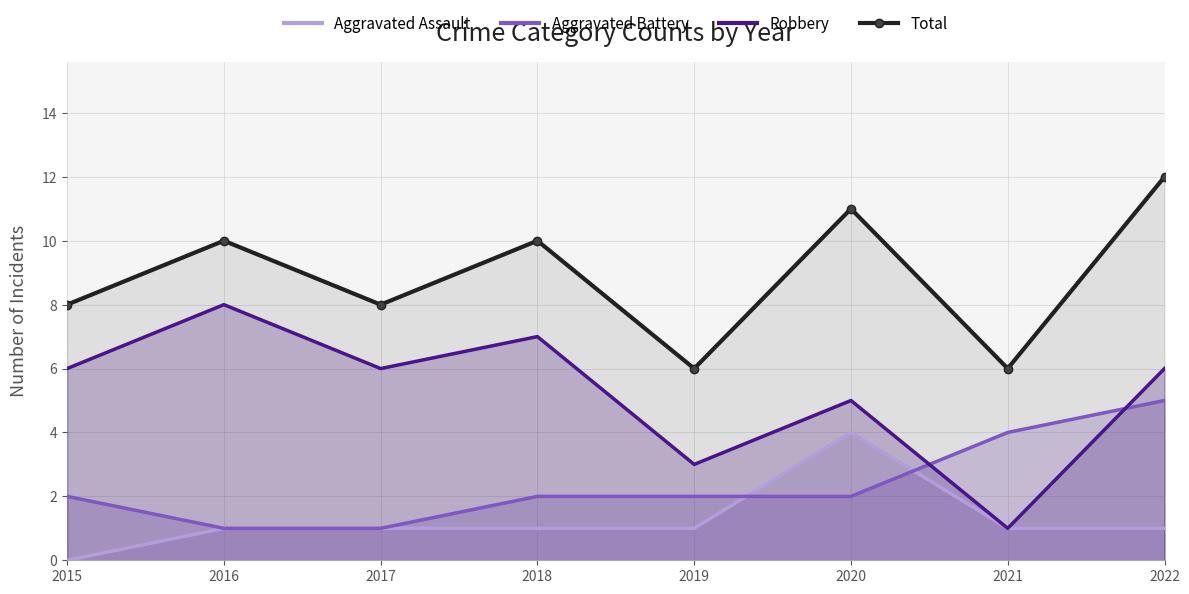

How many lines are shown in the chart?

4